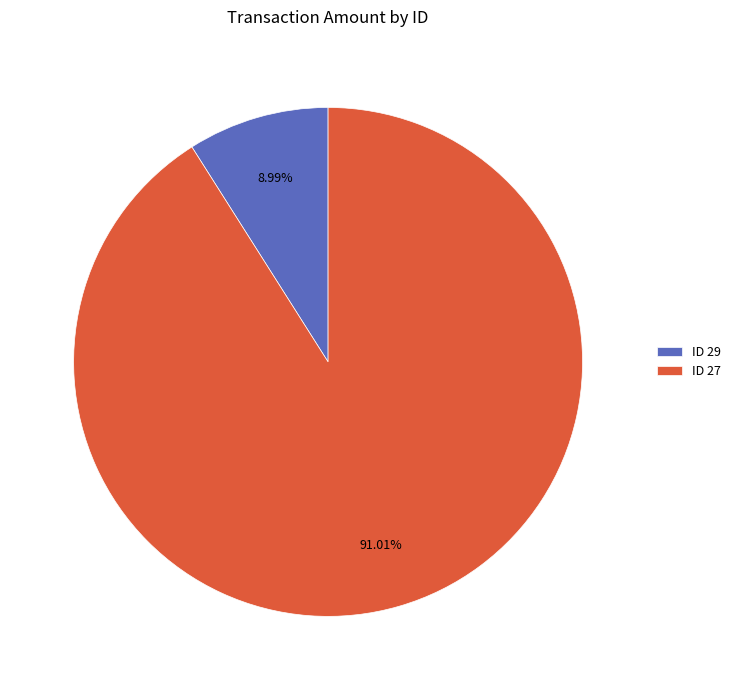

Is there a majority slice in this chart?

Yes